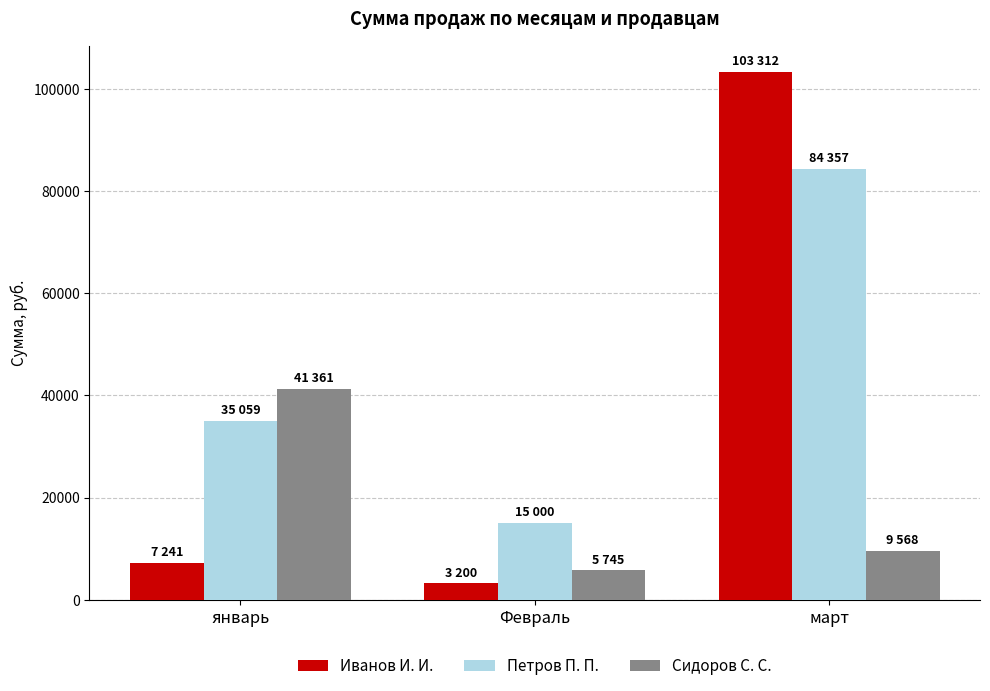

Reading left to right, extract all data points from this chart.

Иванов И. И.: январь=7241	Февраль=3200	март=103312
Петров П. П.: январь=35059	Февраль=15000	март=84357
Сидоров С. С.: январь=41361	Февраль=5745	март=9568